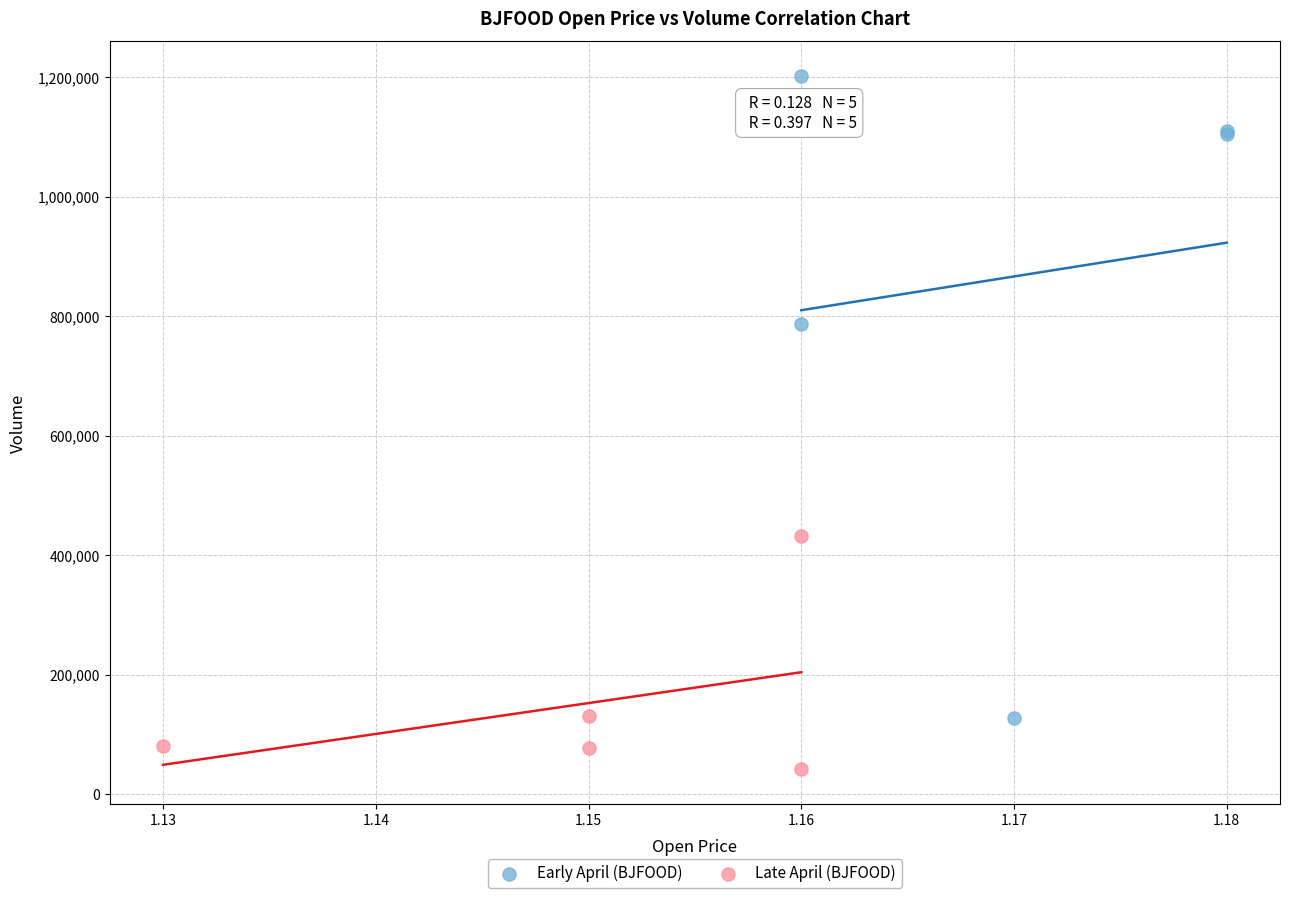

Which series has the largest Y range (max minus min)?

Early April (BJFOOD)